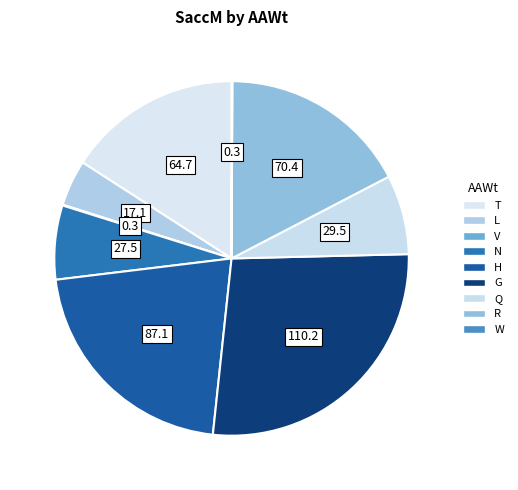

What percentage is NOT represented by V?

99.9%